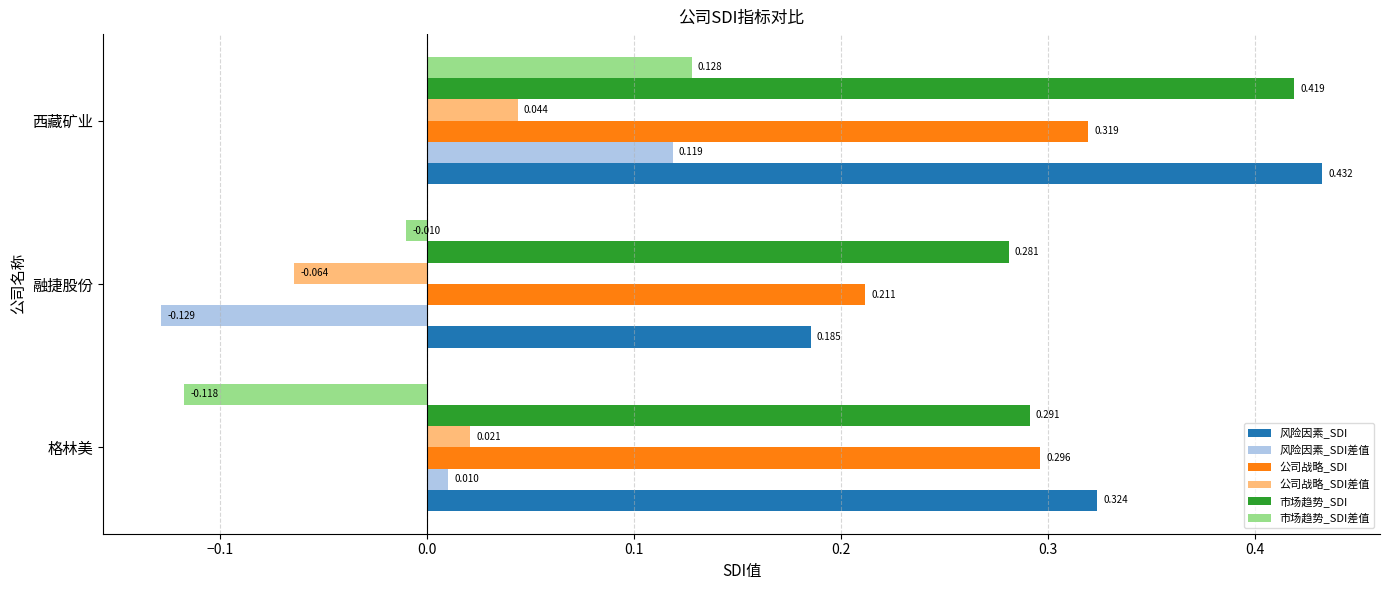

Which series has the largest total across all categories?

市场趋势_SDI